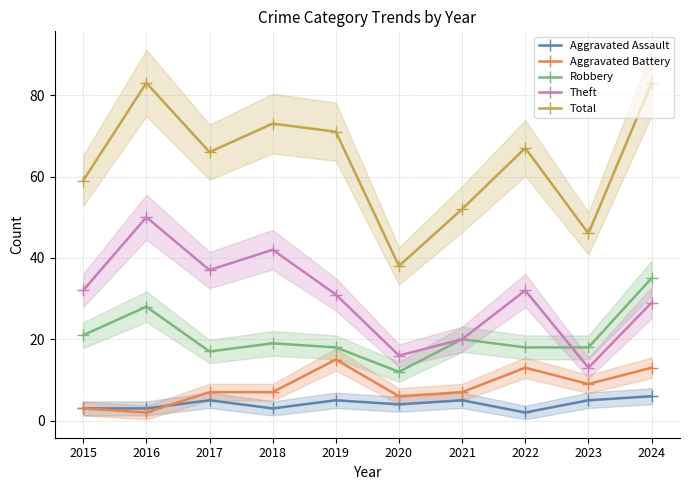

In Robbery, how many points are lower than both neighbors (excluding endpoints)?

2